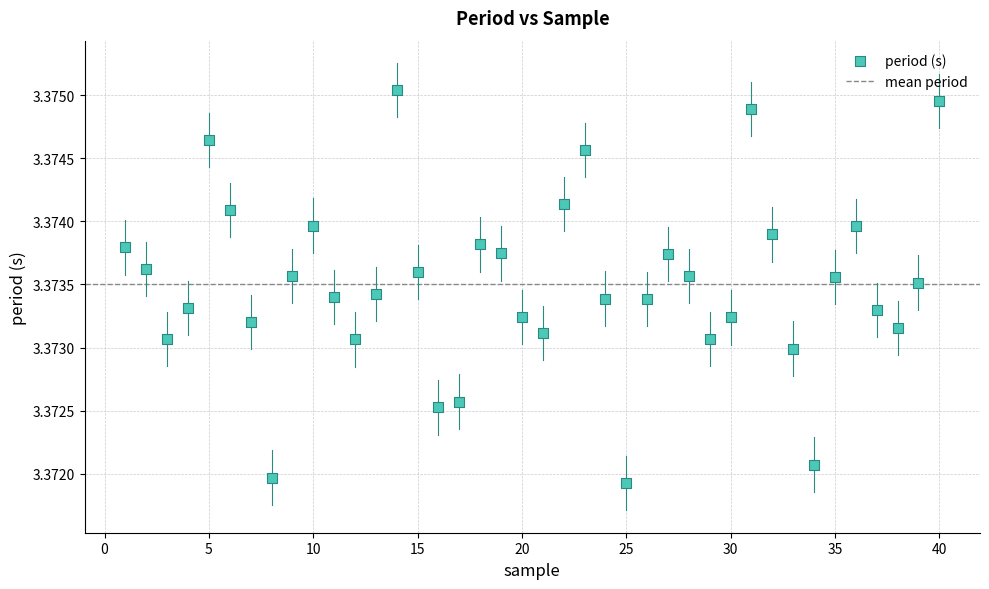

What is the range of X values (max minus min)?

39.0